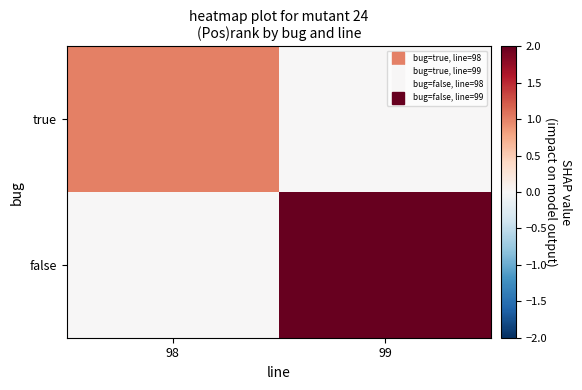

Which series has the largest total across all categories?

false